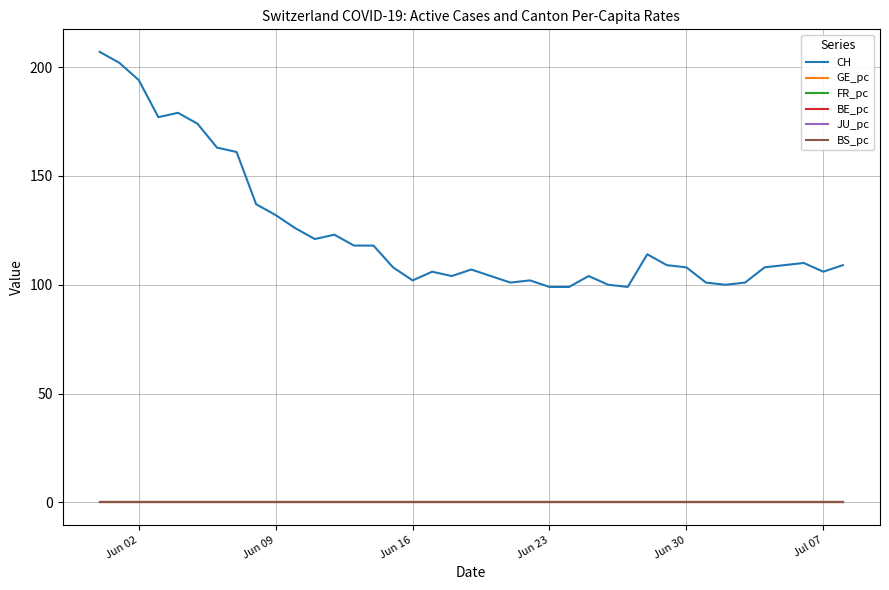

True or false: BS_pc and CH intersect in this chart.

False